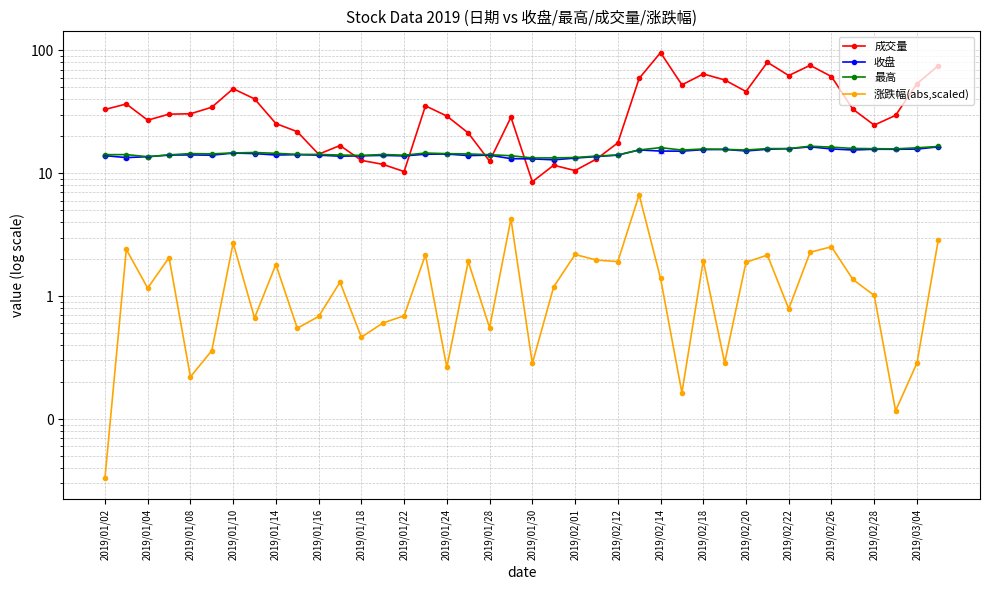

At how many categories does at least one series exceed 41?

13